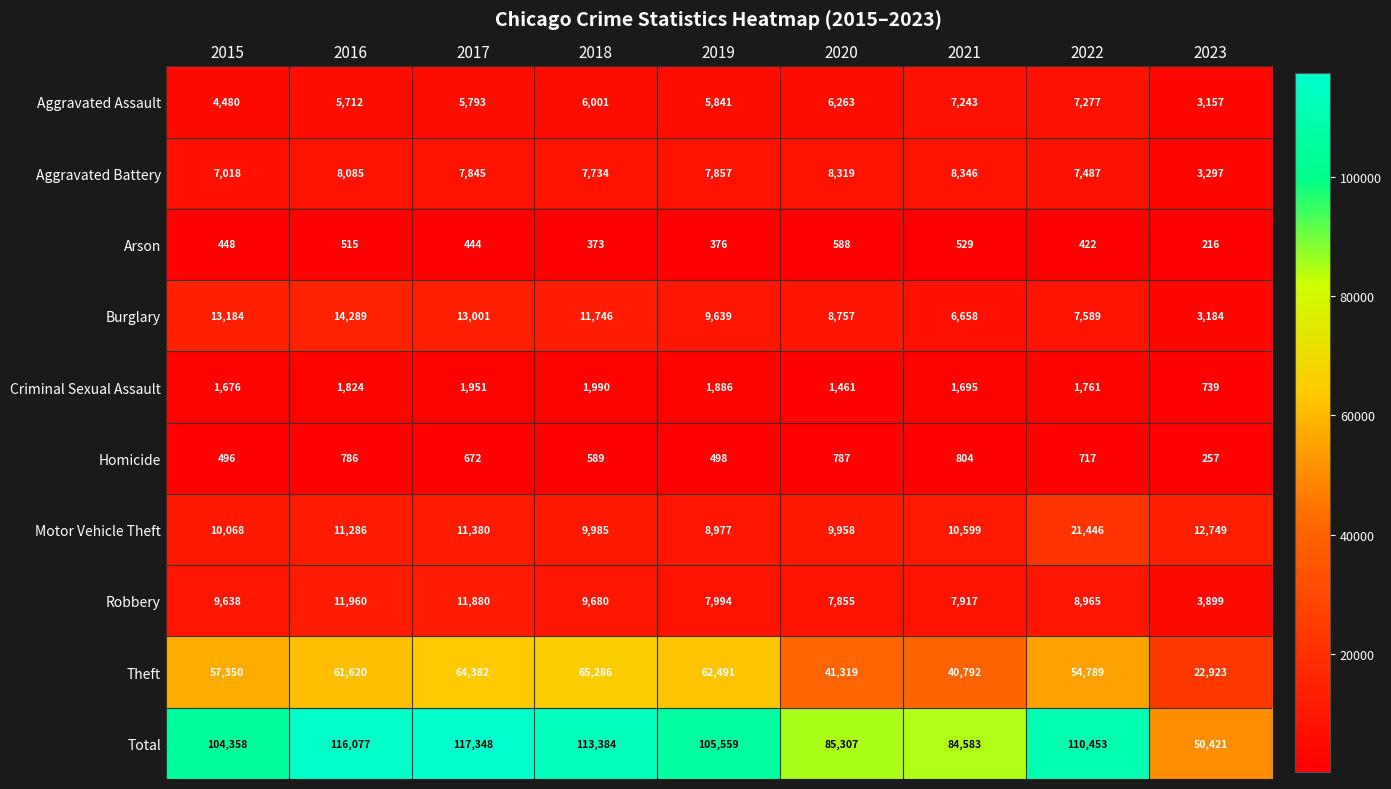

What is the difference between the maximum and second lowest values in the Aggravated Assault series?

2797